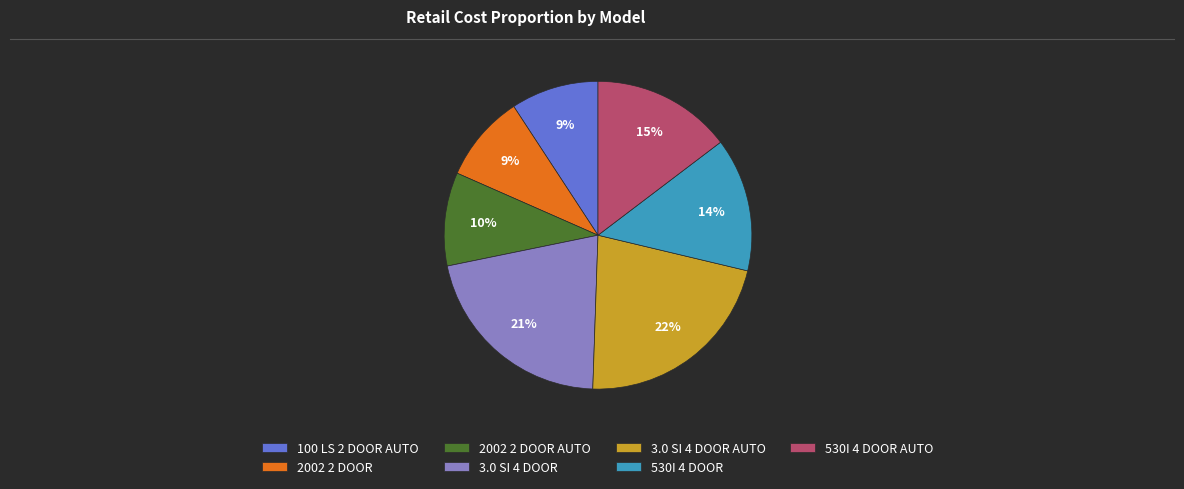

Combined, do 100 LS 2 DOOR AUTO and 530I 4 DOOR AUTO account for over 50%?

No